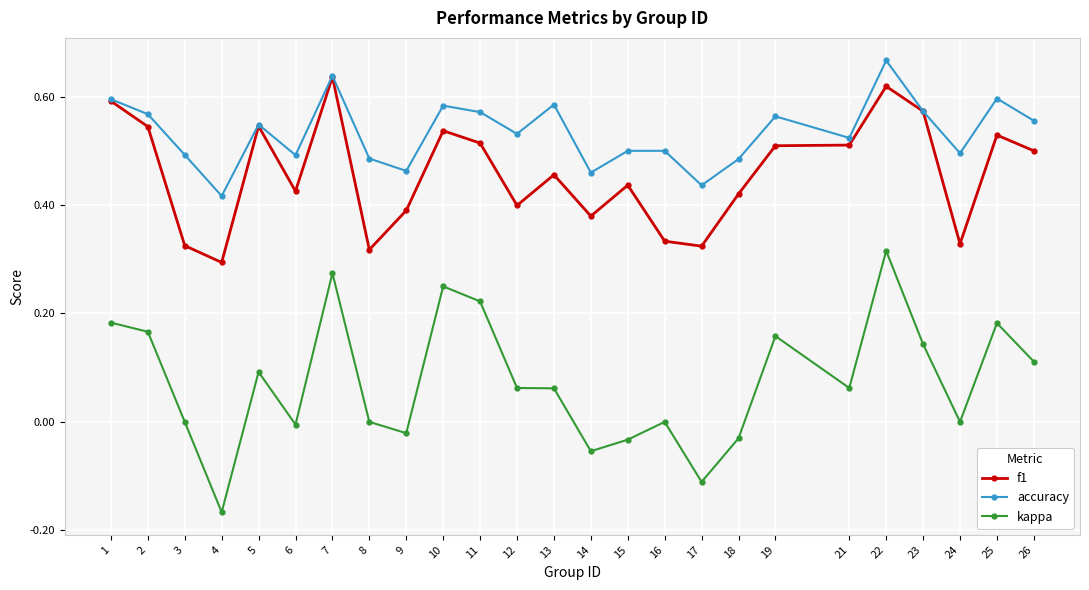

What is the total value across all series at 9?

0.8